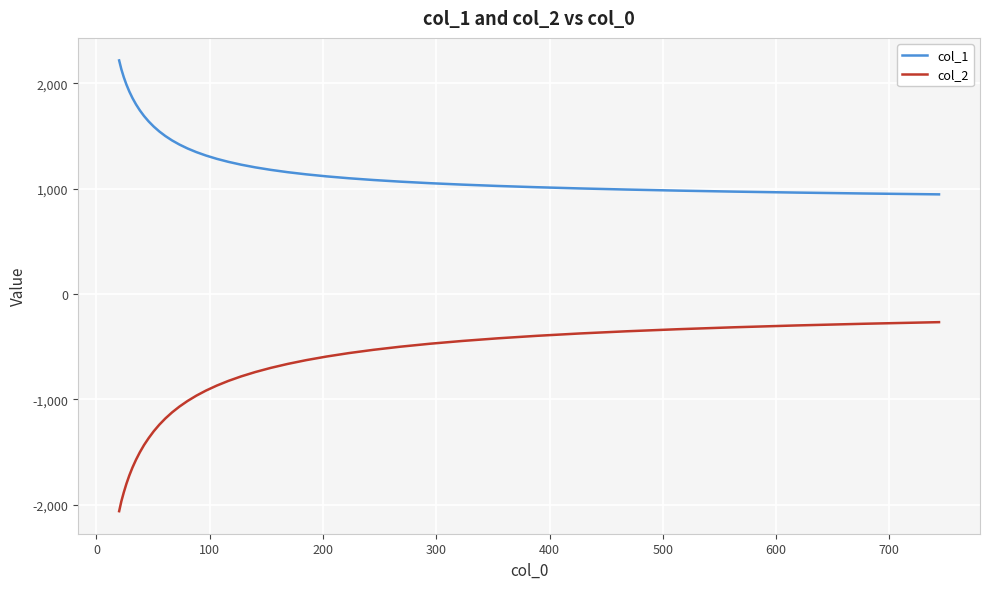

Which series has the largest range (max minus min)?

col_2